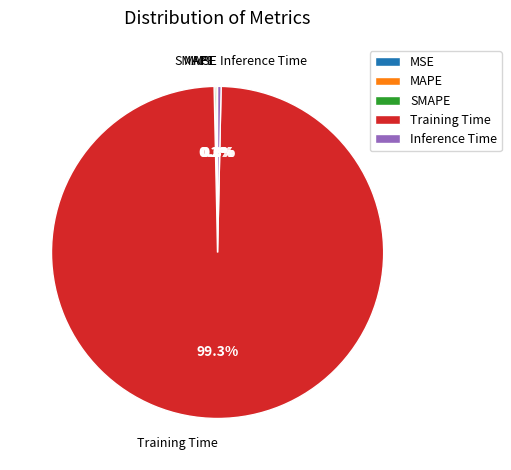

What is the largest slice in the pie chart?

Training Time